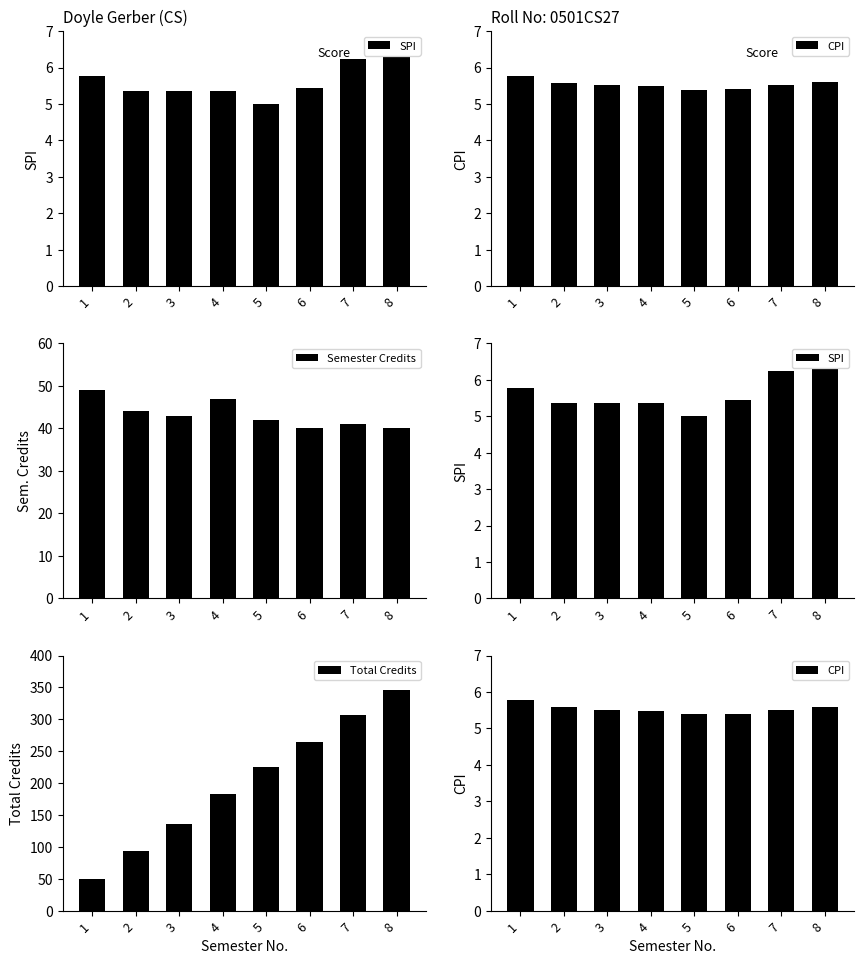

Reading left to right, transcribe all the data shown in this chart.

SPI: 5.8	5.4	5.4	5.4	5.0	5.5	6.2	6.3
CPI: 5.8	5.6	5.5	5.5	5.4	5.4	5.5	5.6
Semester Credits: 49.0	44.0	43.0	47.0	42.0	40.0	41.0	40.0
Total Credits: 49.0	93.0	136.0	183.0	225.0	265.0	306.0	346.0